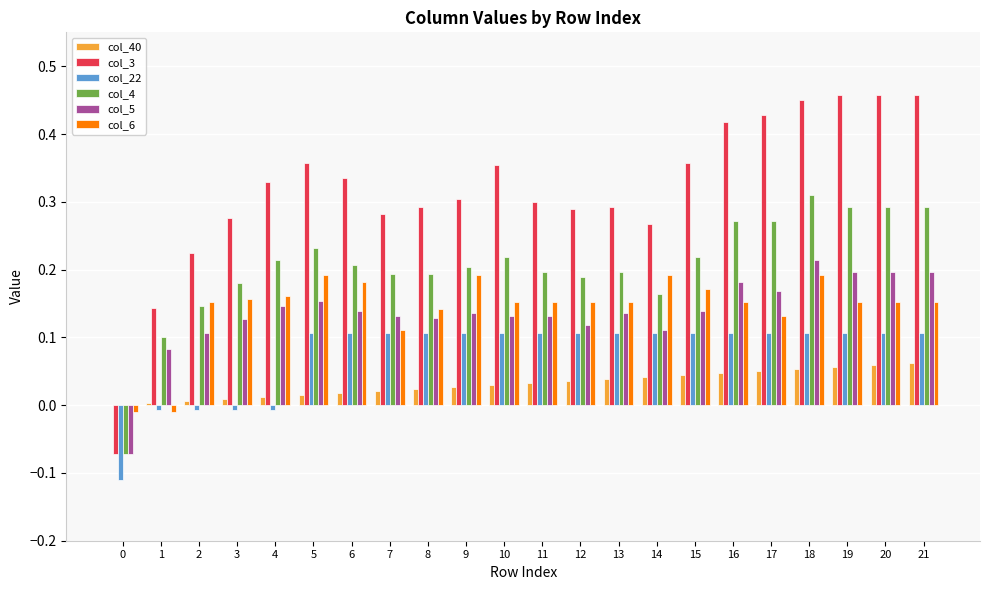

Is the value of col_6 at 20 greater than the value of col_3 at 9?

No